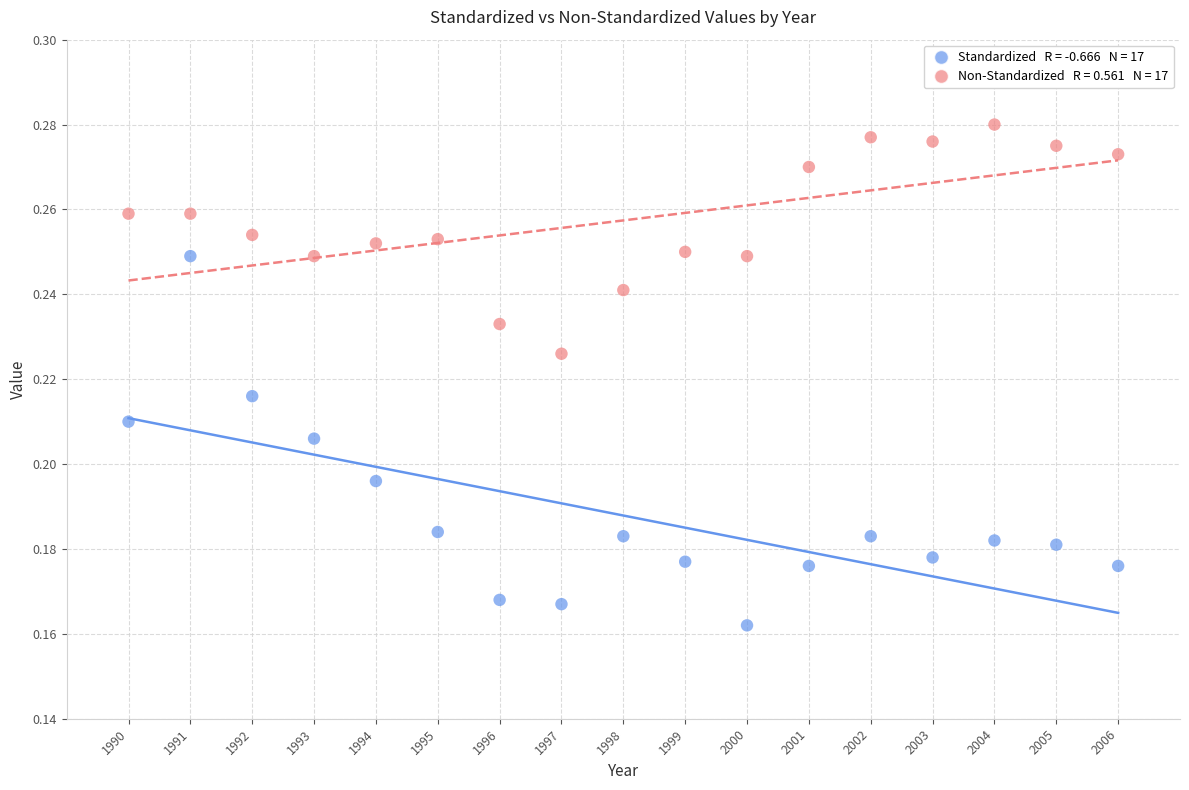

Across all data points, what is the range of X values (max minus min)?

16.0